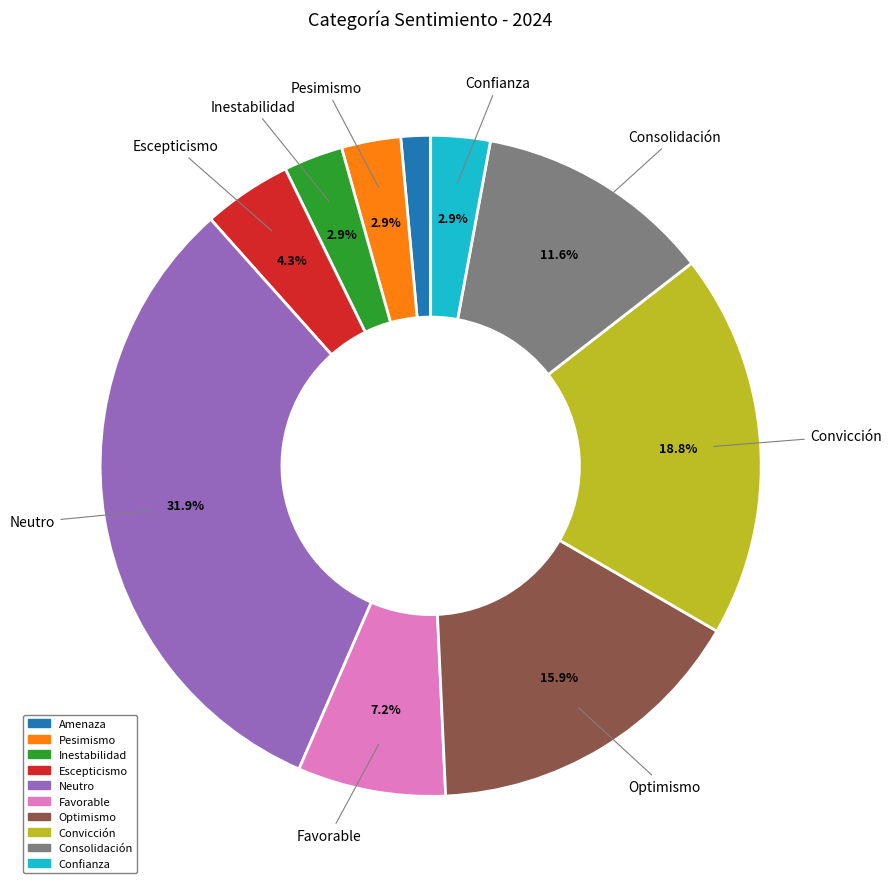

True or false: Convicción accounts for 33% of the total.

False